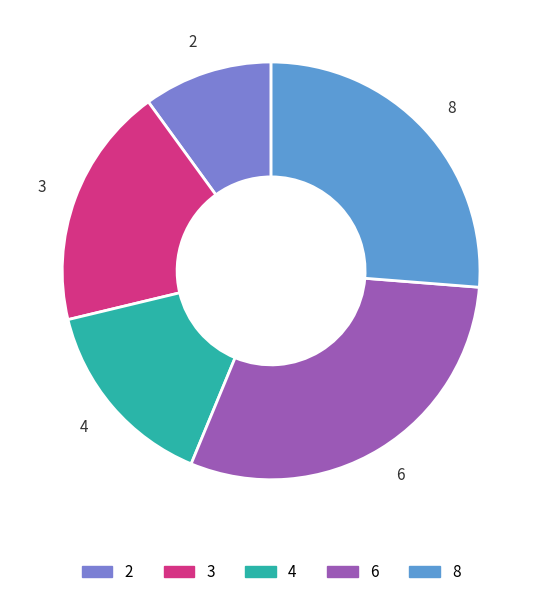

What is the ratio of the value at 6 to the value at 3?

1.6